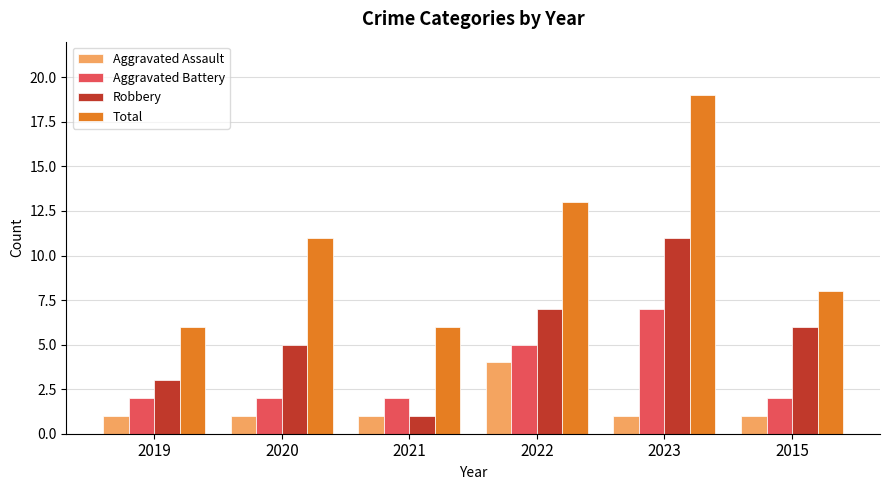

What is the spread (max minus min) of values at 2020?

10